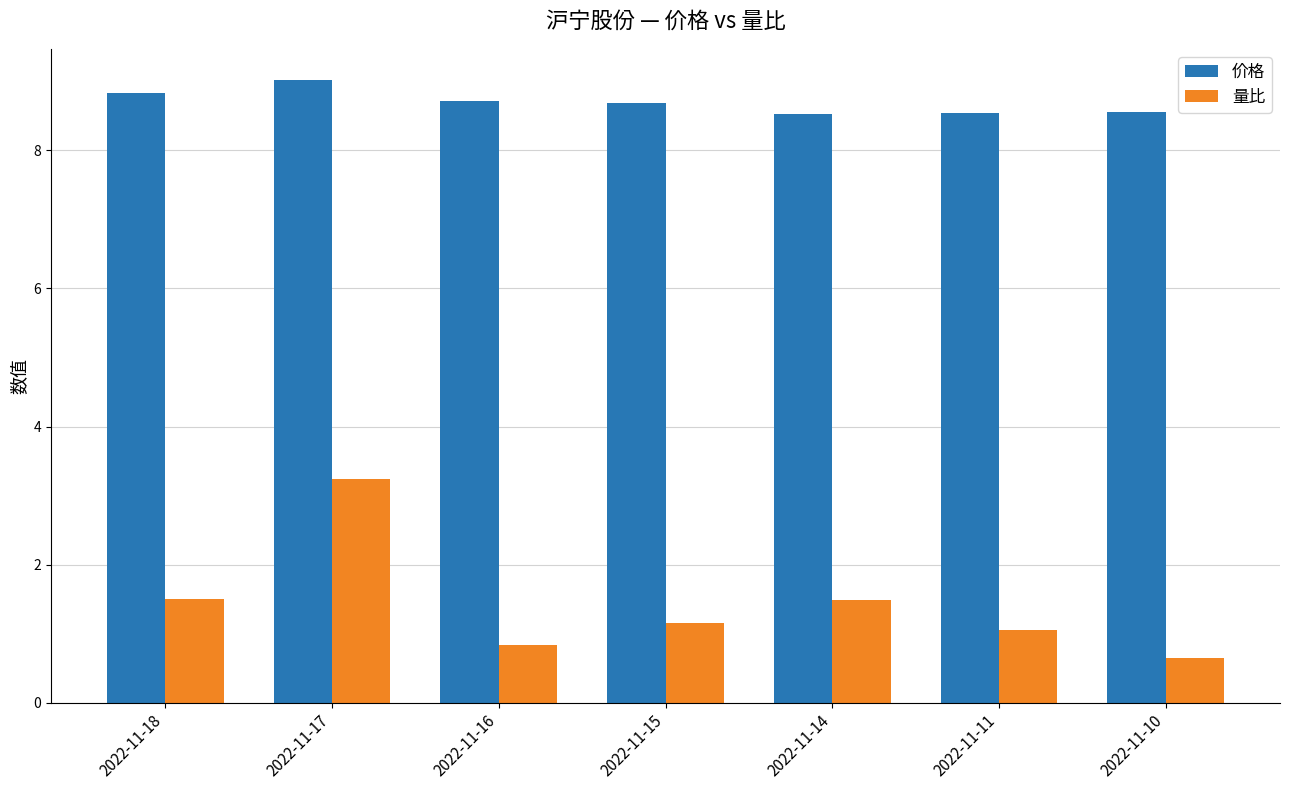

The 量比 series shows 2.1 at 2022-11-14. True or false?

False